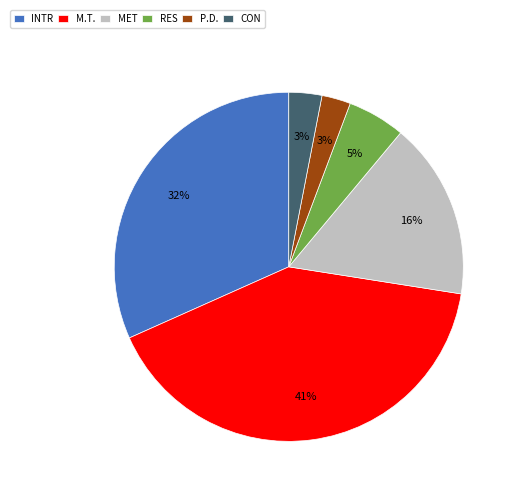

Is the sum of INTR and P.D. greater than half?

No